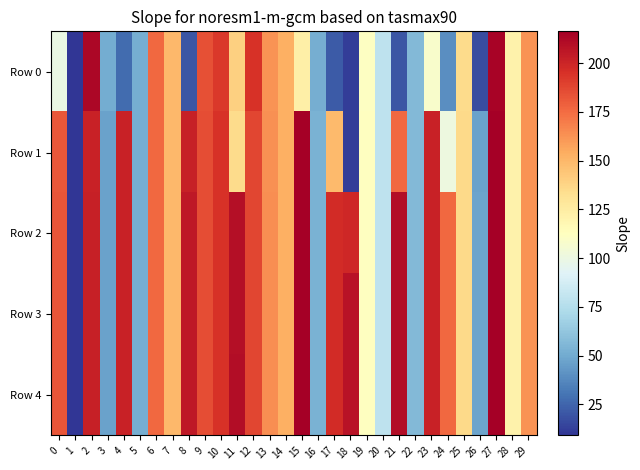

Which has a higher value, 25 or 23?

25